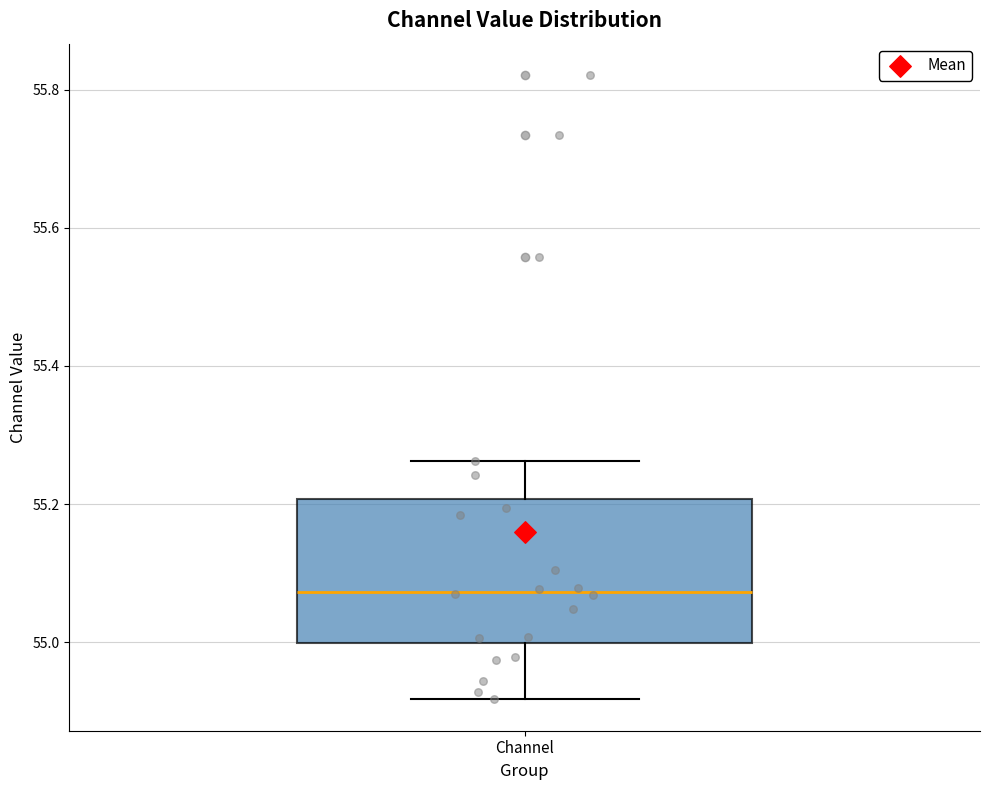

Transcribe this box plot: give where the median line is, the range the box spans, and where the two whiskers end, as read against the y-axis. The values are not printed on the chart, so give them approximately, as read against the axis.

median 55.08, box 55.00 to 55.20, whiskers 54.92 to 55.26